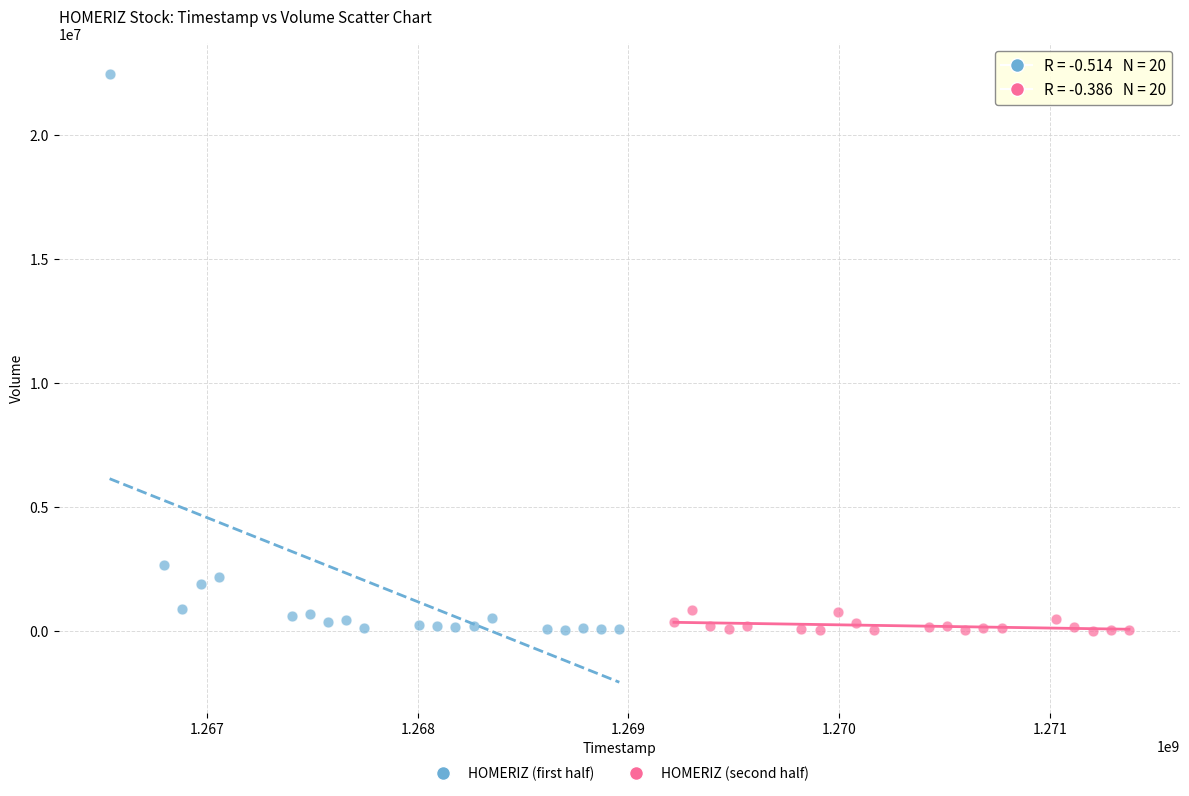

Which series has the widest spread of Y values?

HOMERIZ (first half)